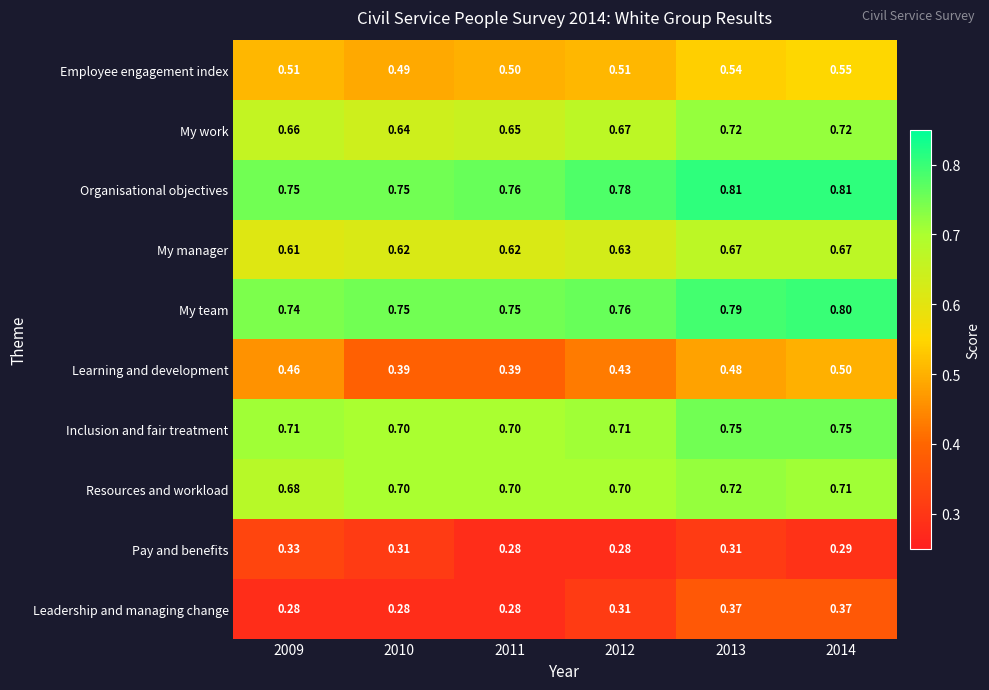

Which series changed the most between 2012 and 2013?

Leadership and managing change